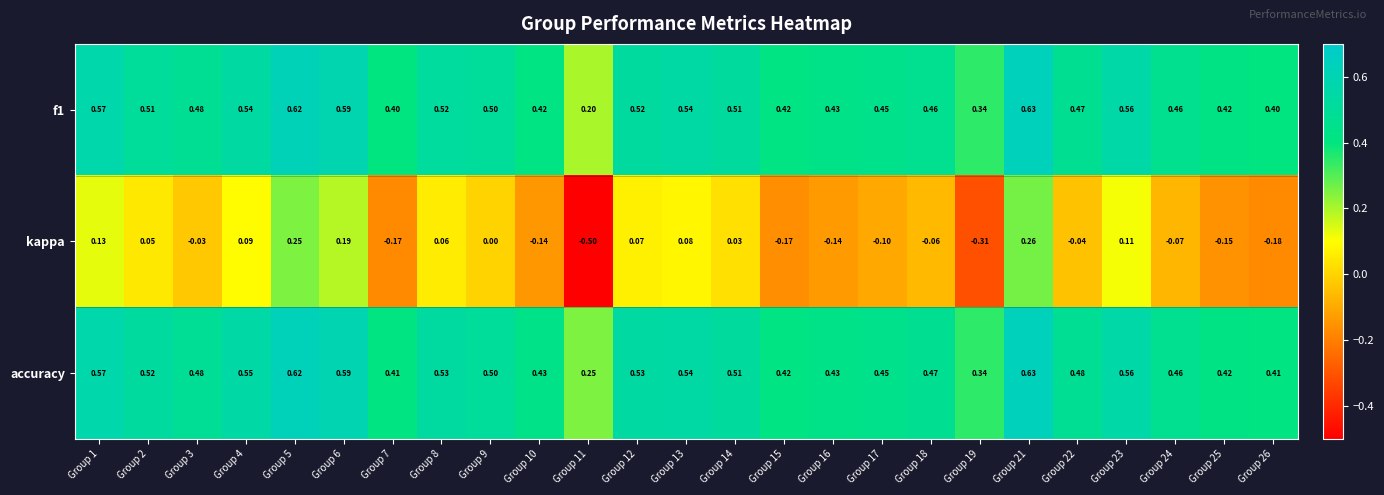

What is the total value across all series at Group 23?

1.2